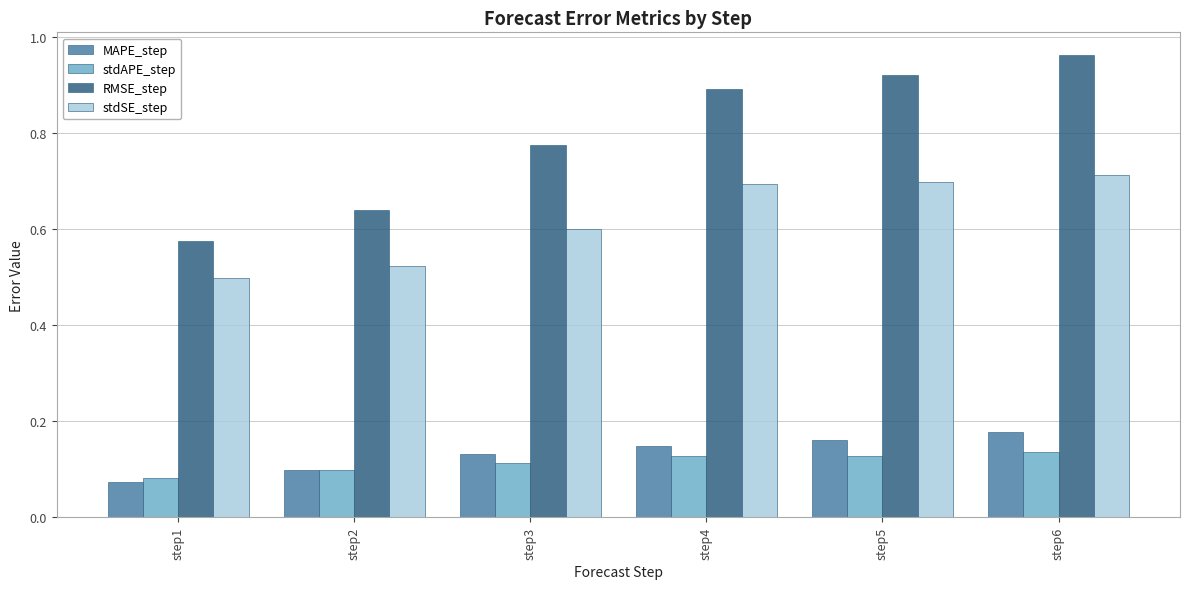

At which category is the sum across all series the highest?

step6